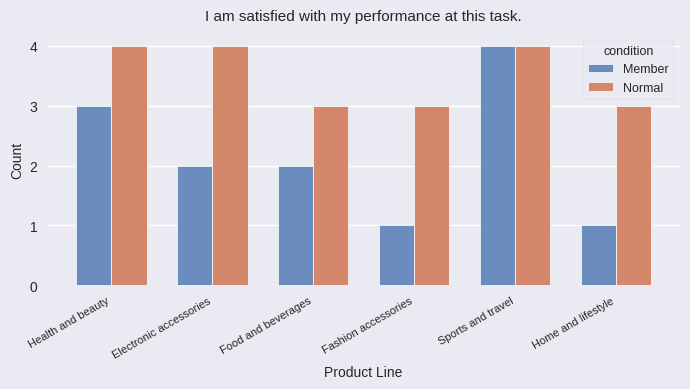

Reading right to left, extract all data points from this chart.

Member: Home and lifestyle=1	Sports and travel=4	Fashion accessories=1	Food and beverages=2	Electronic accessories=2	Health and beauty=3
Normal: Home and lifestyle=3	Sports and travel=4	Fashion accessories=3	Food and beverages=3	Electronic accessories=4	Health and beauty=4